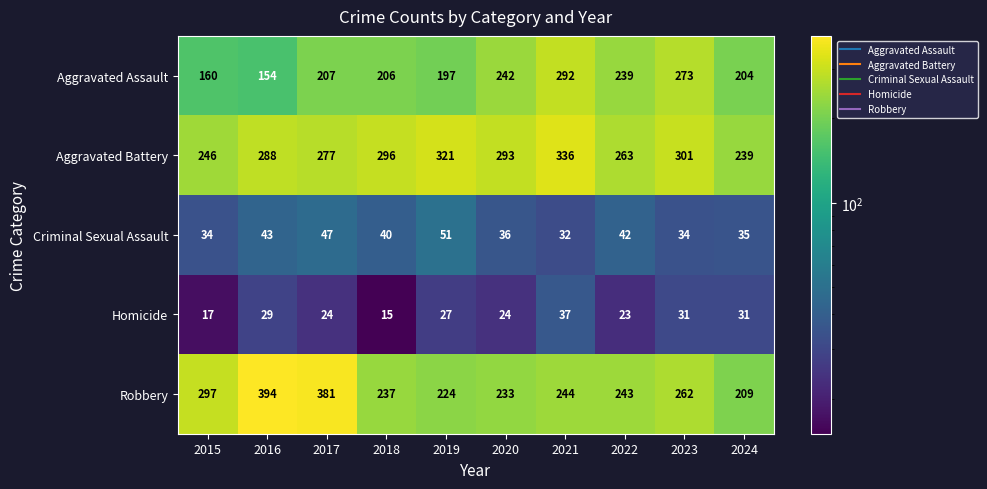

Between 2015 and 2019, which series saw the biggest shift?

Aggravated Battery